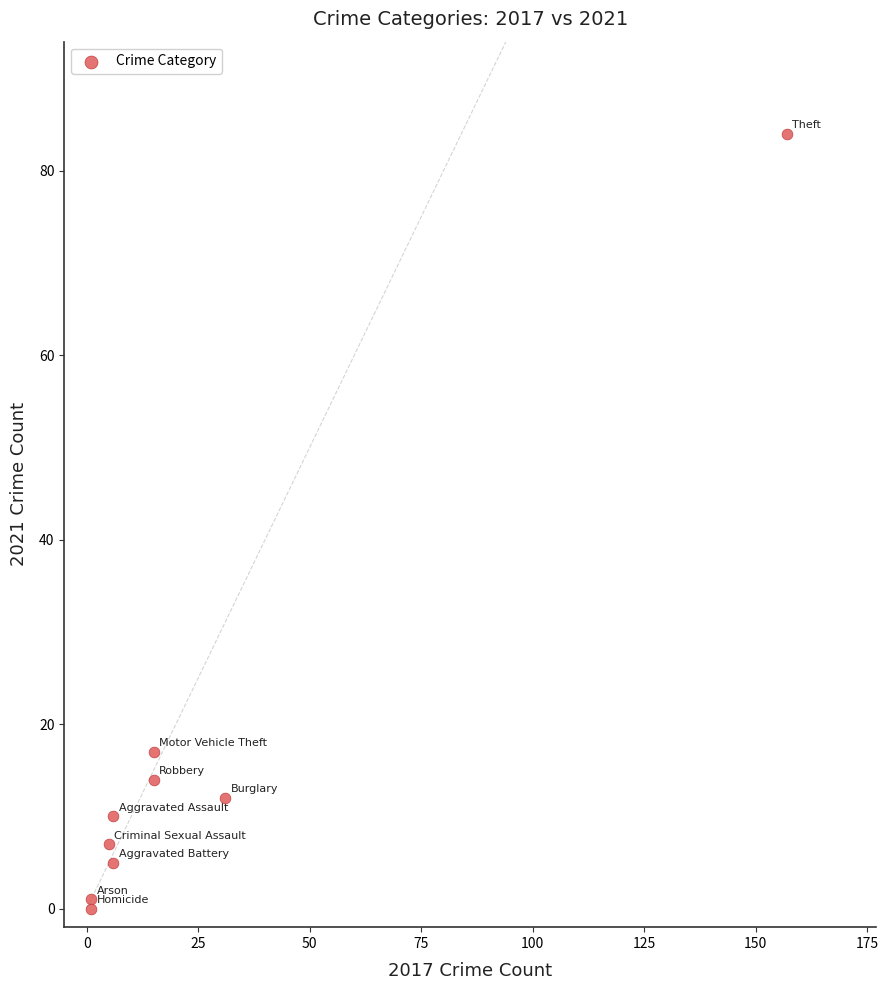

What is the average X value?

26